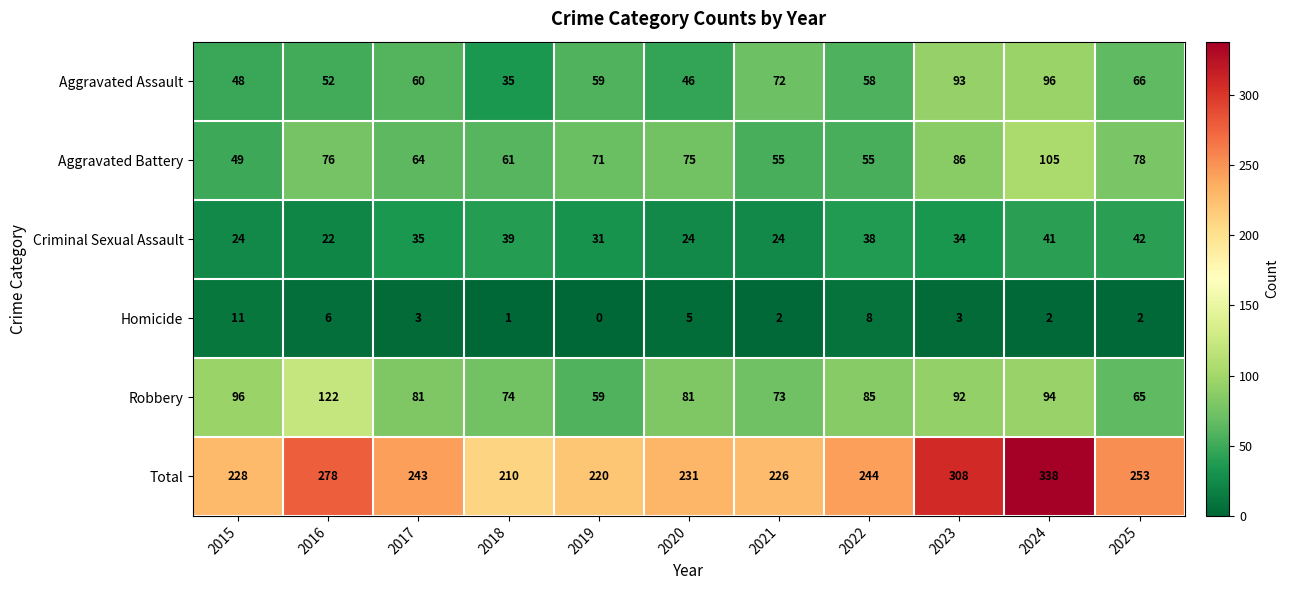

Rank the series at 2016 from highest to lowest value.

Total, Robbery, Aggravated Battery, Aggravated Assault, Criminal Sexual Assault, Homicide